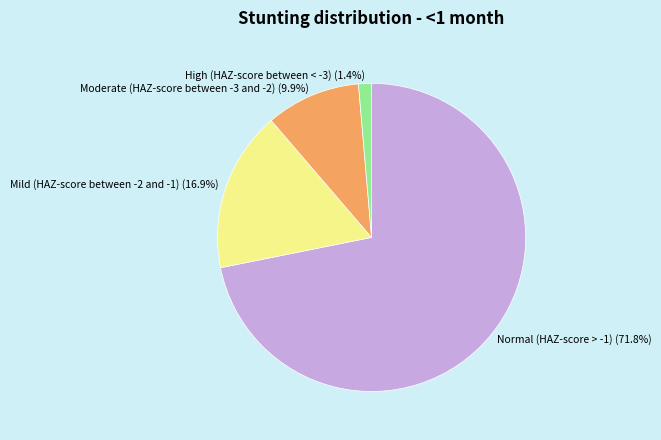

Count the number of slices in the pie.

4